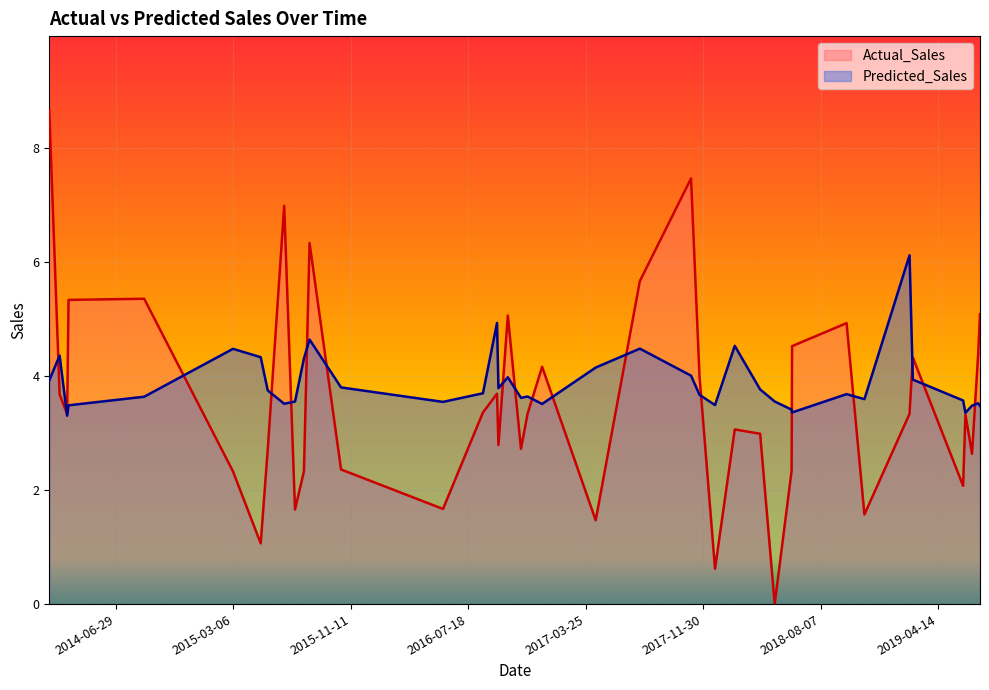

Which series has the widest spread of values?

Actual_Sales